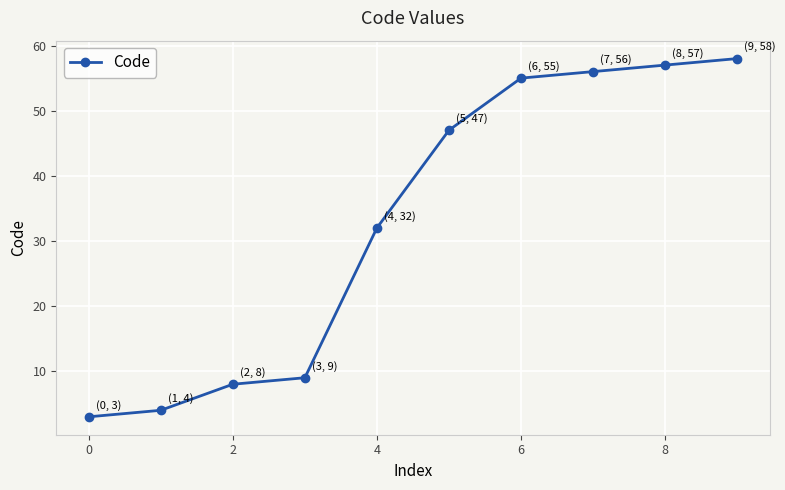

What is the difference between the second highest and minimum values?

54